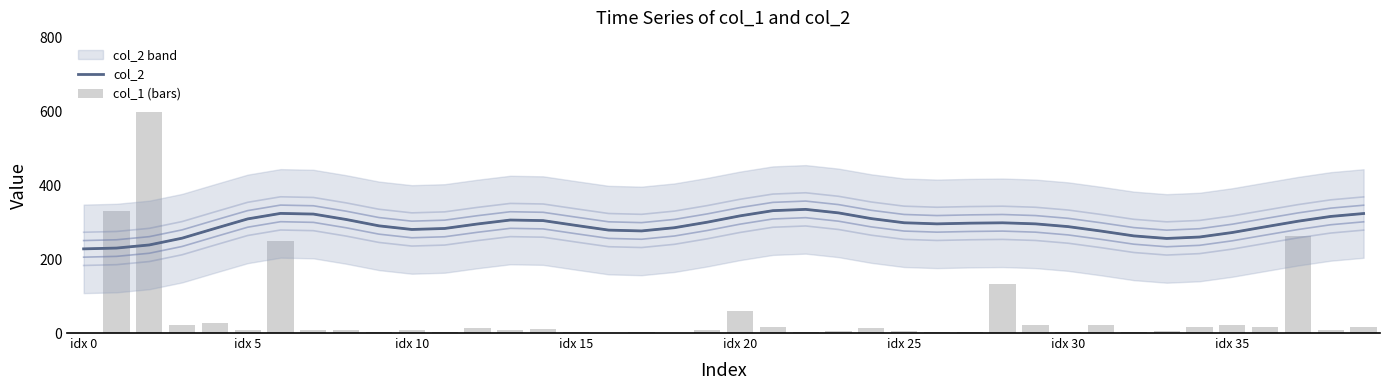

What is the sum of all col_2 values?

11651.6